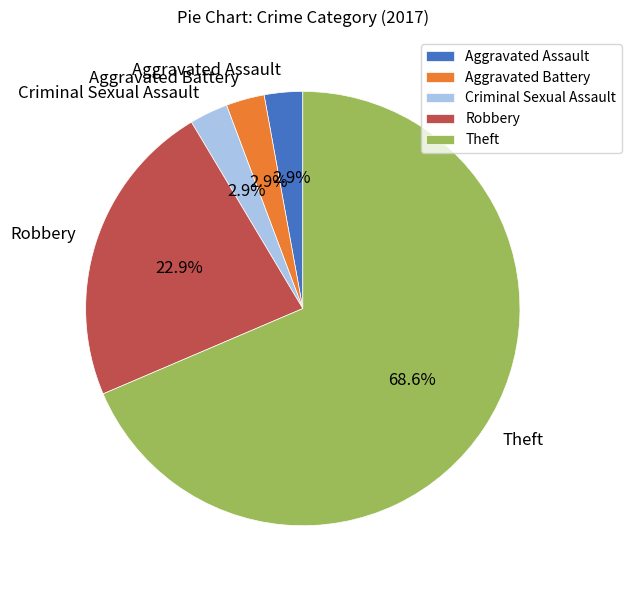

To the nearest percent, what percentage of the pie is Aggravated Battery?

3%